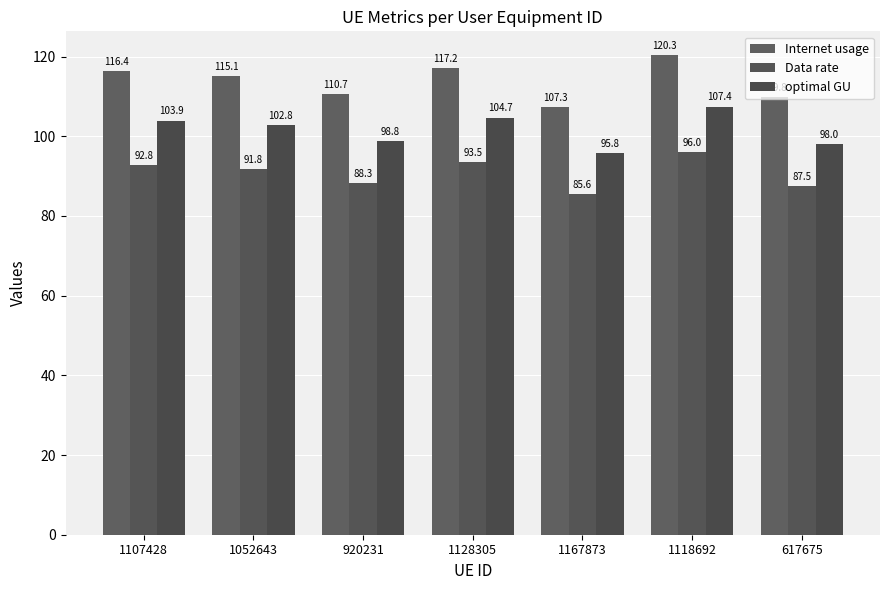

At which label is optimal GU closest to 101?

1052643